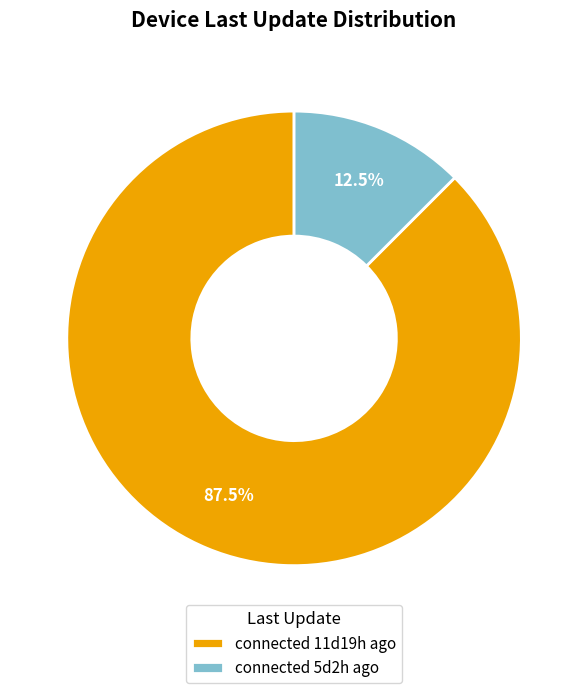

How many segments does this pie chart have?

2